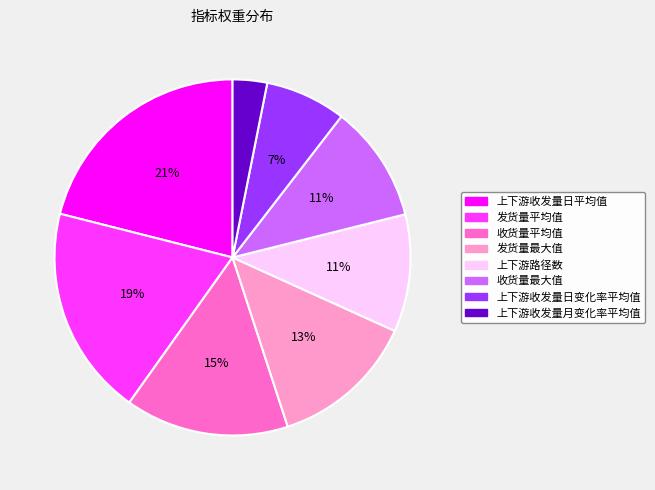

The 收货量最大值 slice represents 16% of the pie. True or false?

False